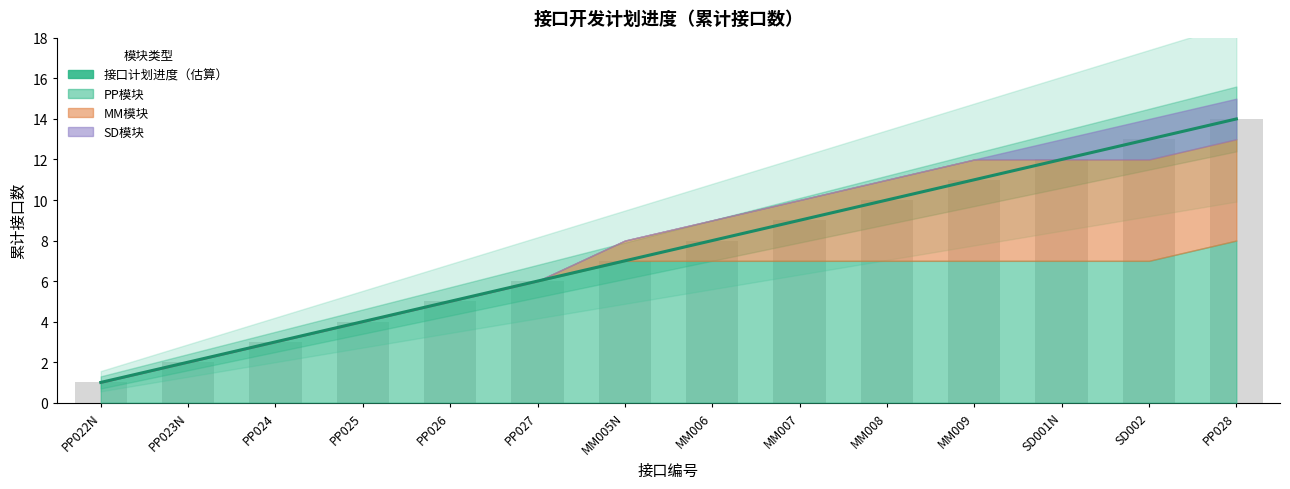

Are the bars horizontal?

No